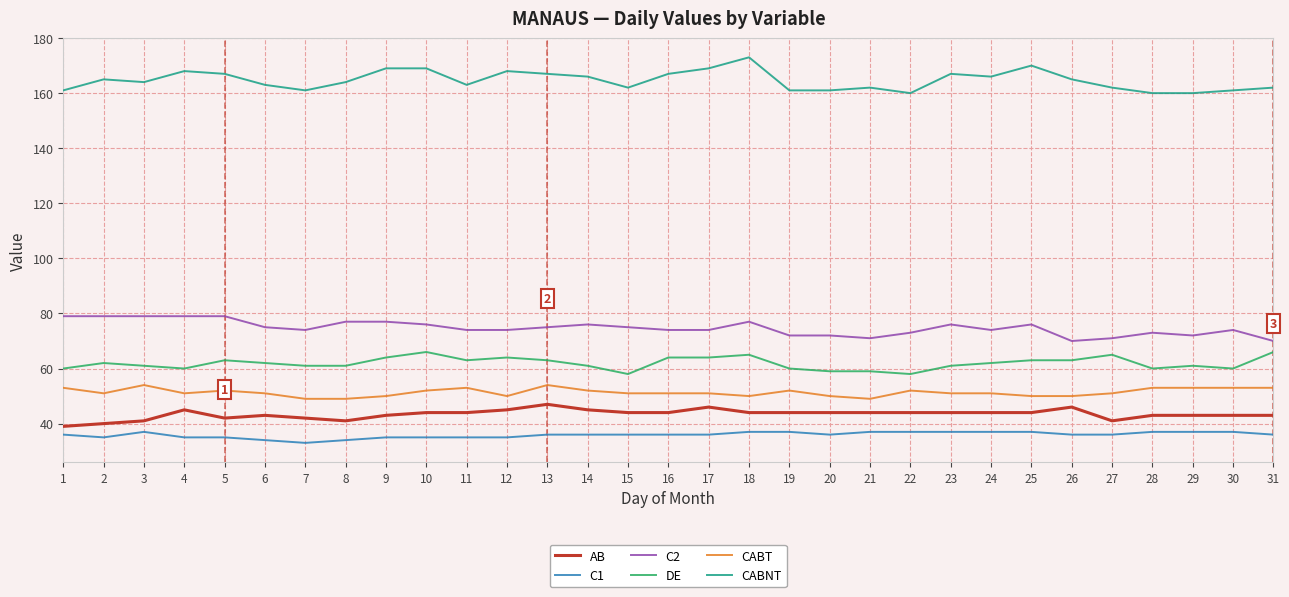

True or false: C1 and CABT cross at least once.

False